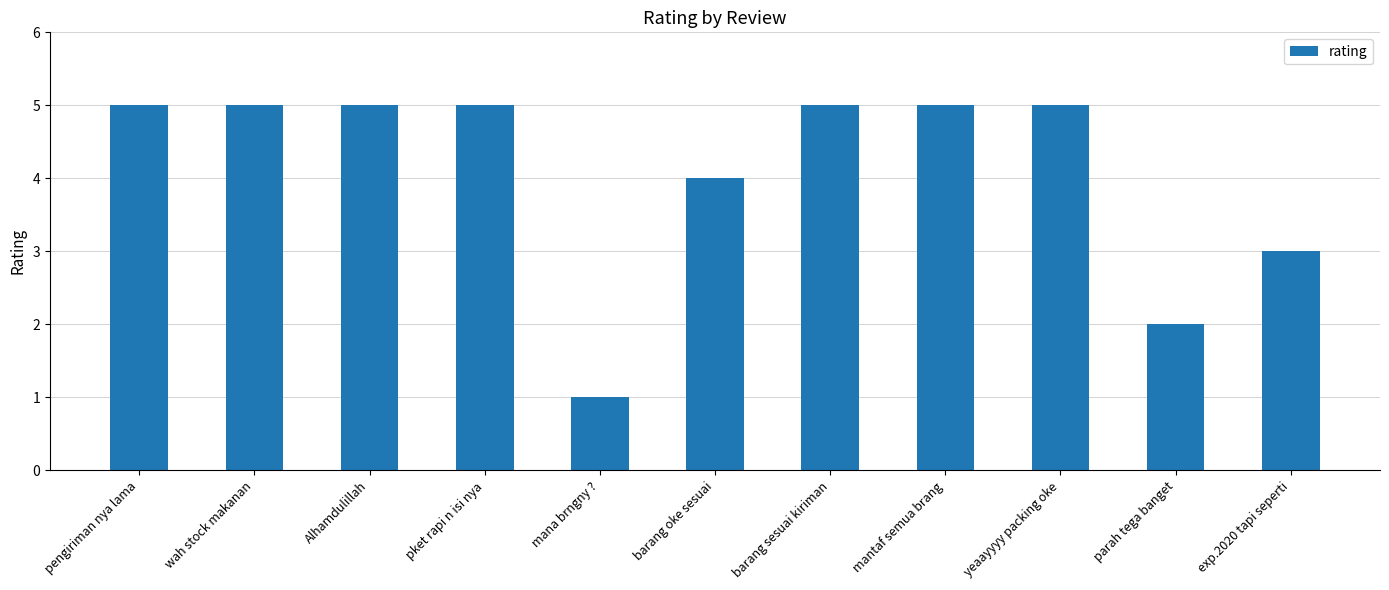

Reading left to right, transcribe all the data shown in this chart.

pengiriman nya lama=5	wah stock makanan=5	Alhamdulillah=5	pket rapi n isi nya=5	mana brngny ?=1	barang oke sesuai=4	barang sesuai kiriman=5	mantaf semua brang=5	yeaayyyy packing oke=5	parah tega banget=2	exp.2020 tapi seperti=3